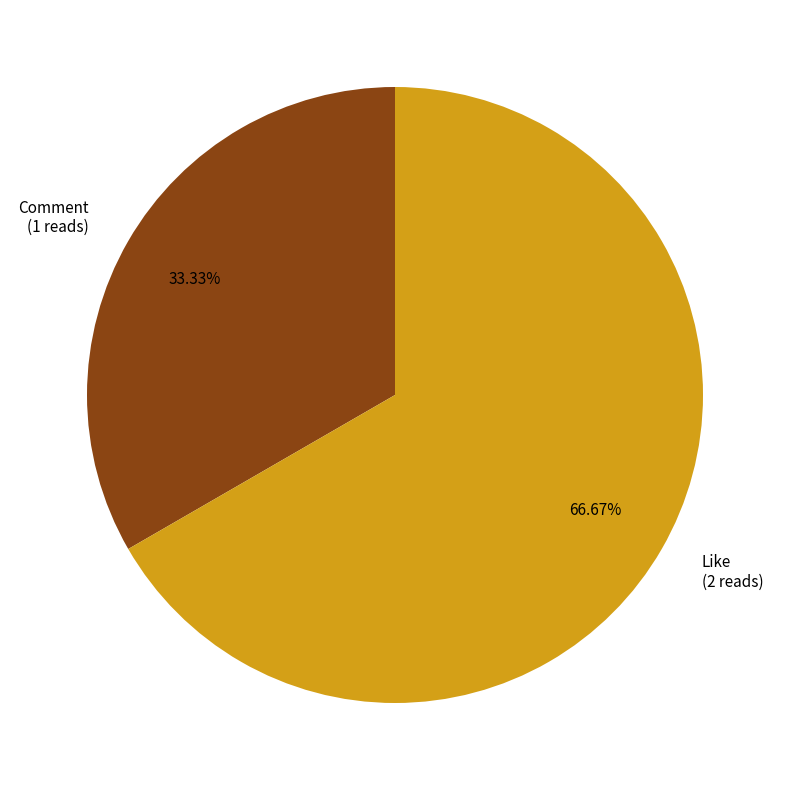

Which category has the biggest portion of the pie?

Like